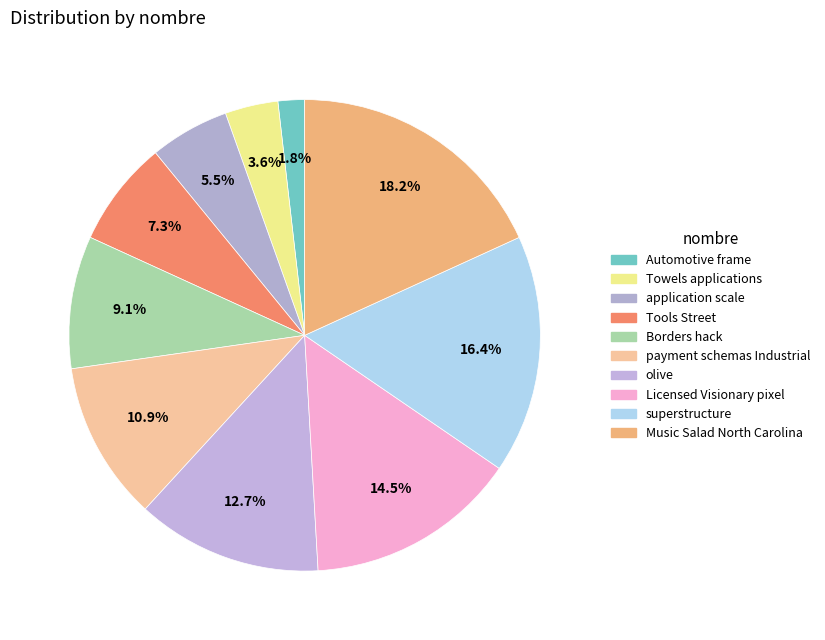

How many slices are in this pie chart?

10